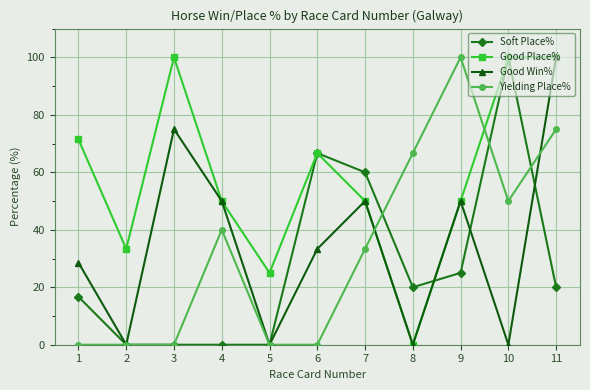

At which label does Yielding Place% reach its peak?

9